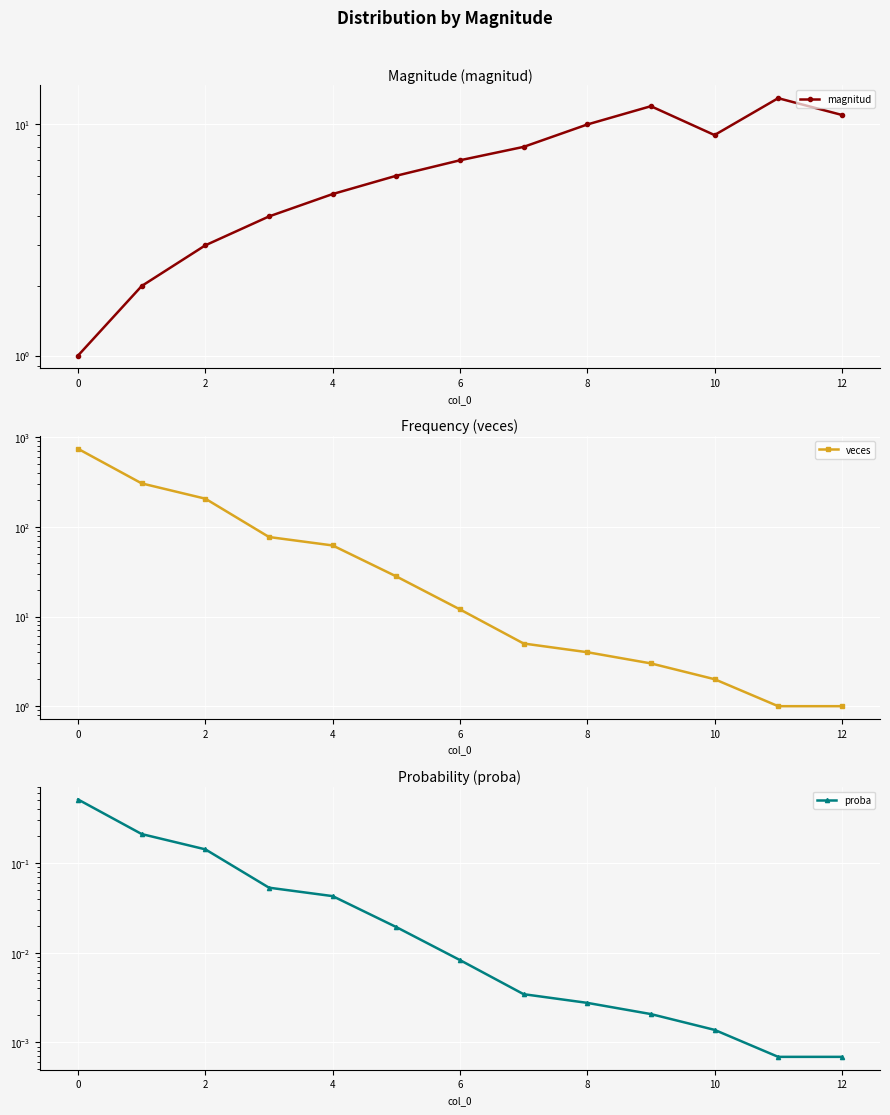

Where is proba nearest to the value 0?

11